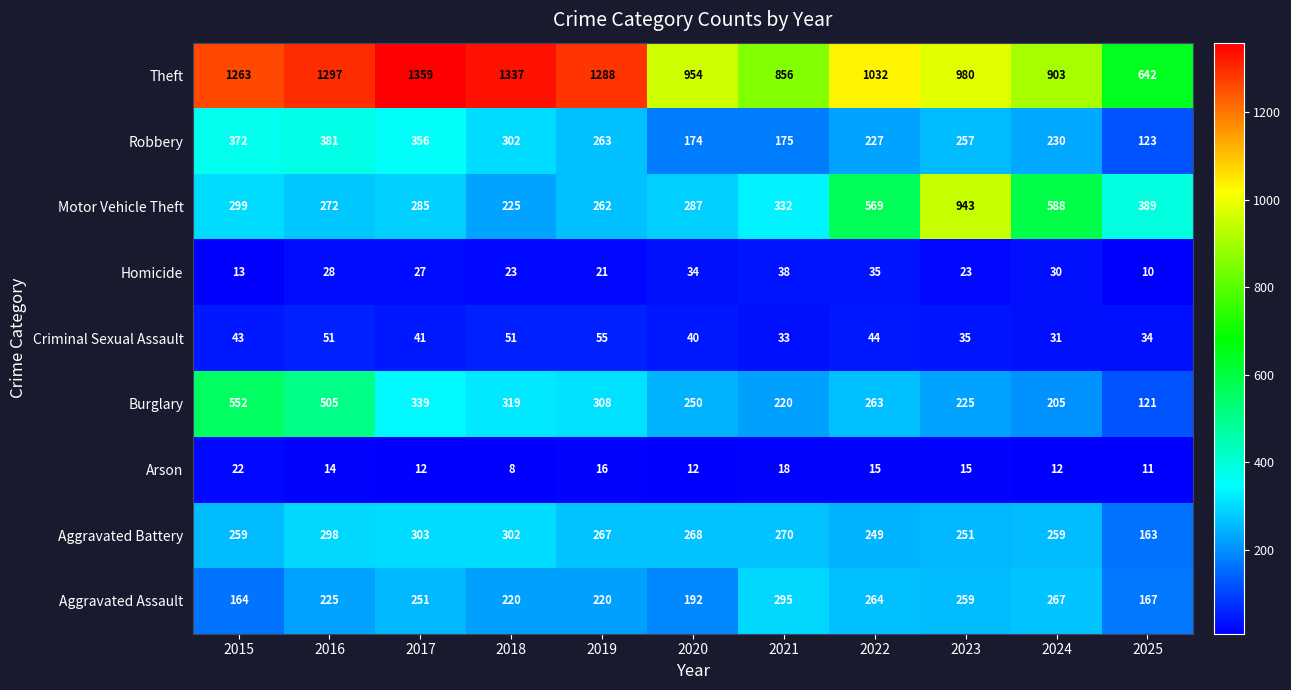

How many series are shown in this chart?

9